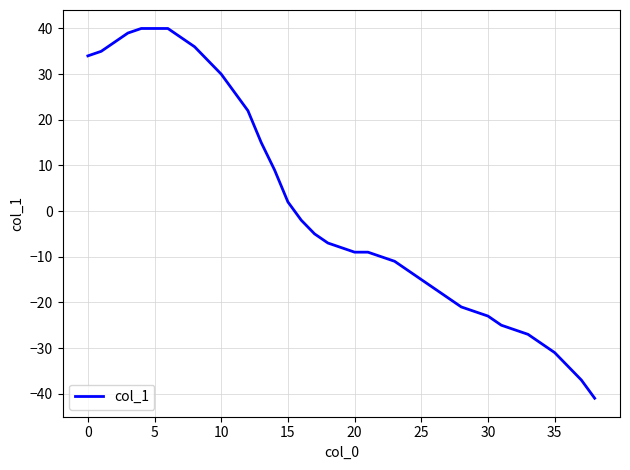

What is the sum of all values?

35